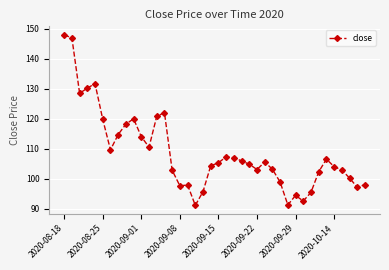

True or false: the data has more than 2 interior local peaks.

True